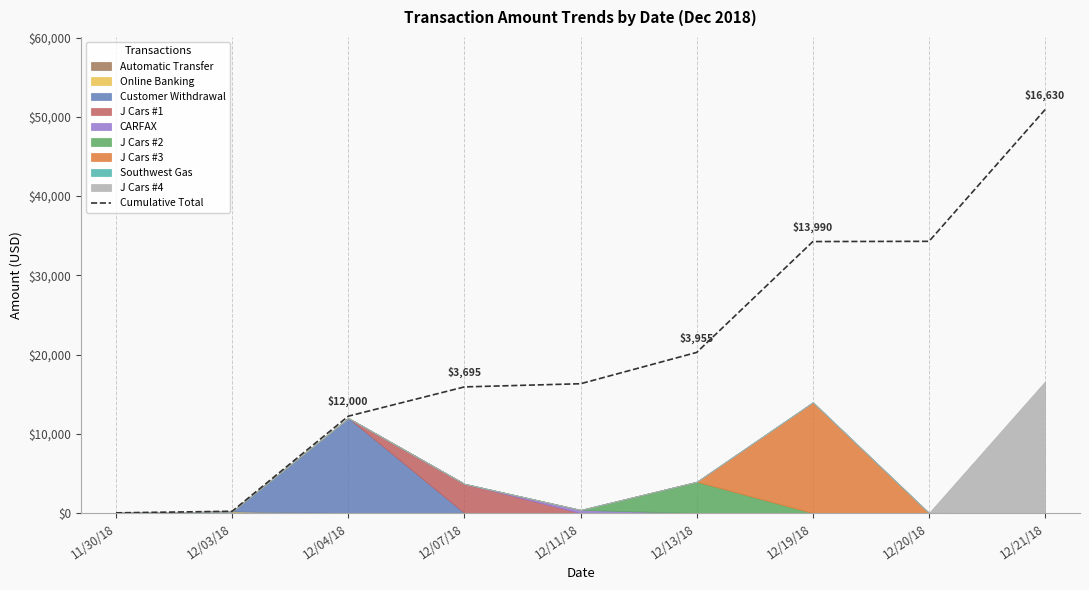

Where does the data first go above 16319?

12/11/18